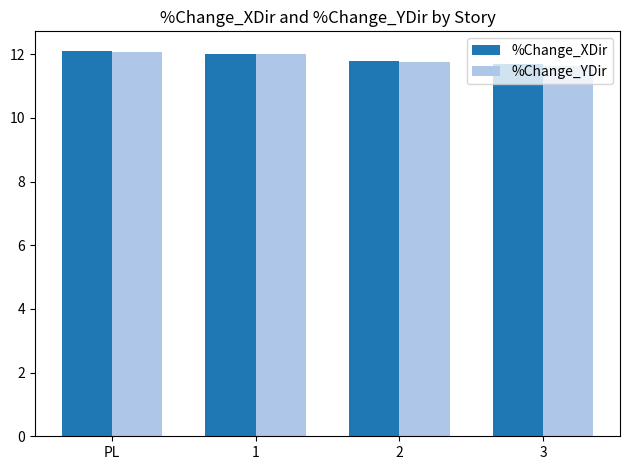

What is the total value across all series at 1?

24.0